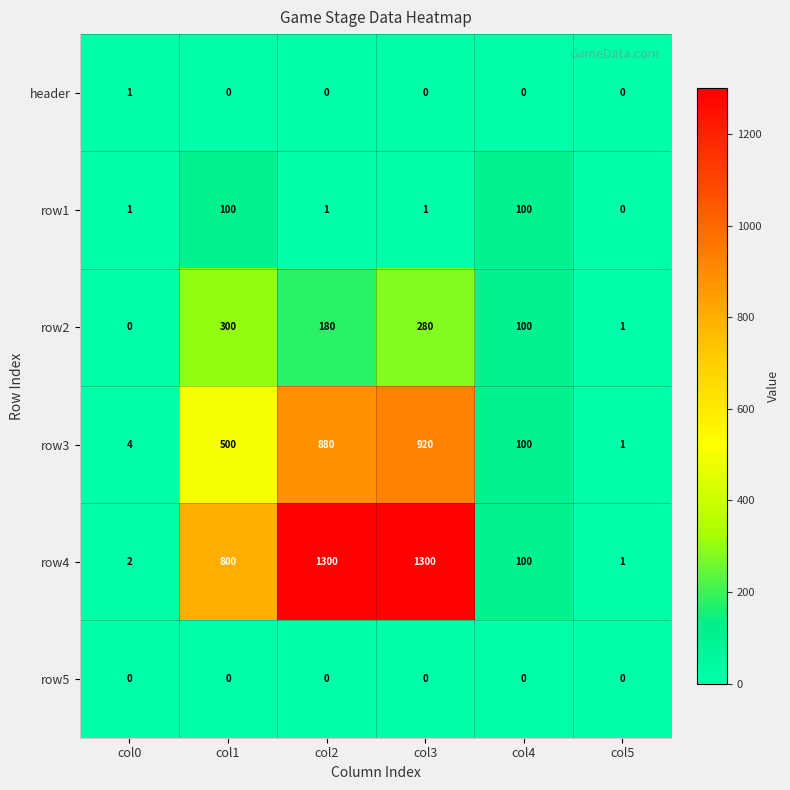

At how many categories does at least one series exceed 799?

3